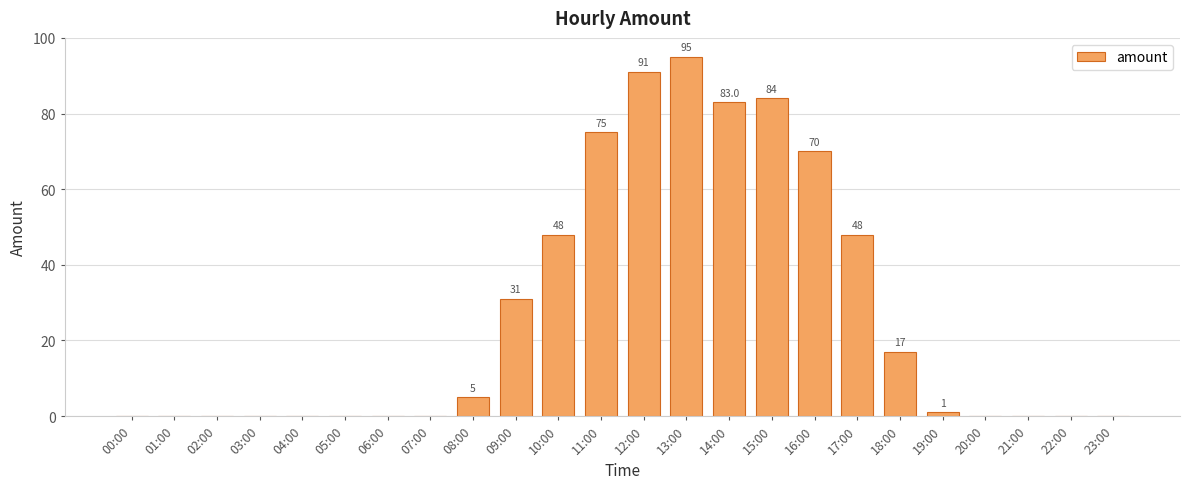

Reading left to right, what are all the values shown in this chart?

0.0	0.0	0.0	0.0	0.0	0.0	0.0	0.0	5.0	31.0	48.0	75.0	91.0	95.0	83.0	84.0	70.0	48.0	17.0	1.0	0.0	0.0	0.0	0.0